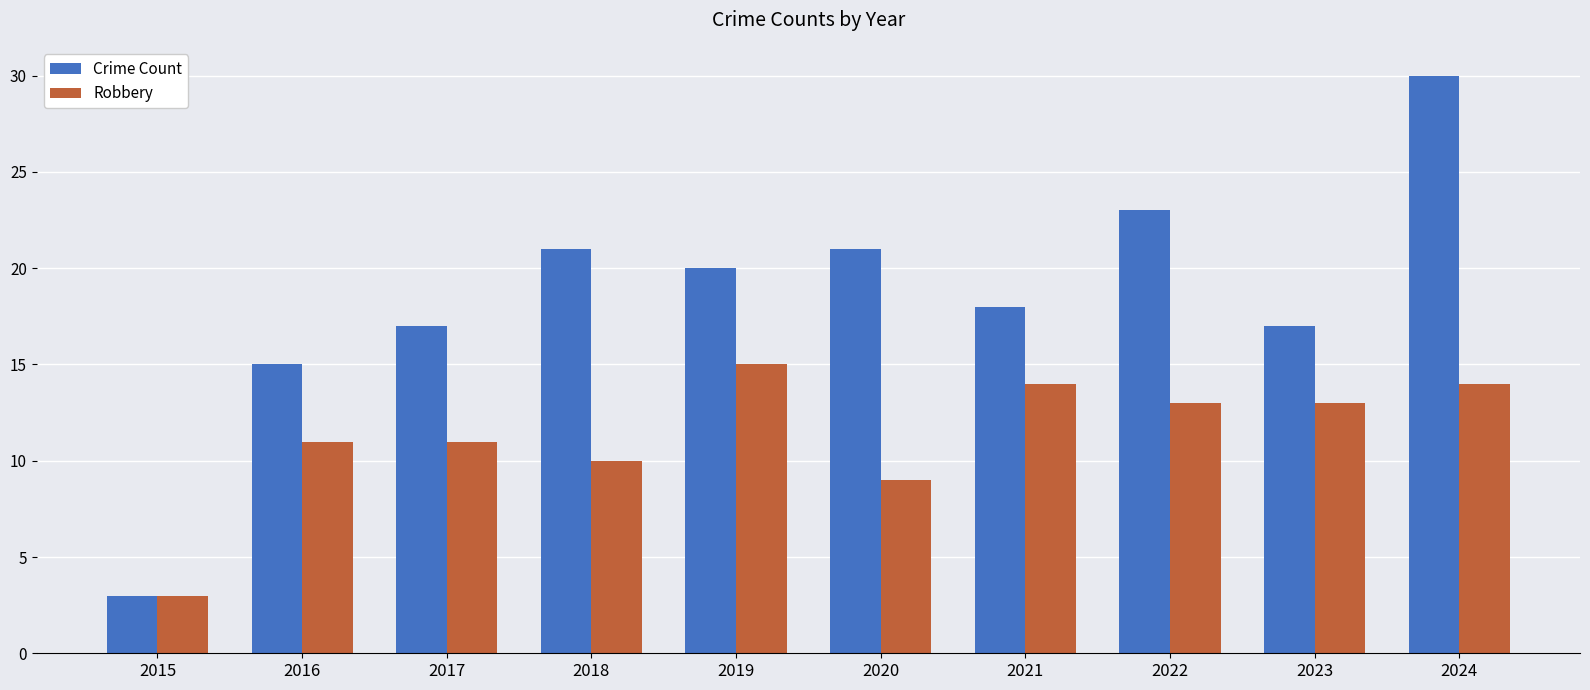

How many bars are there in each group?

2